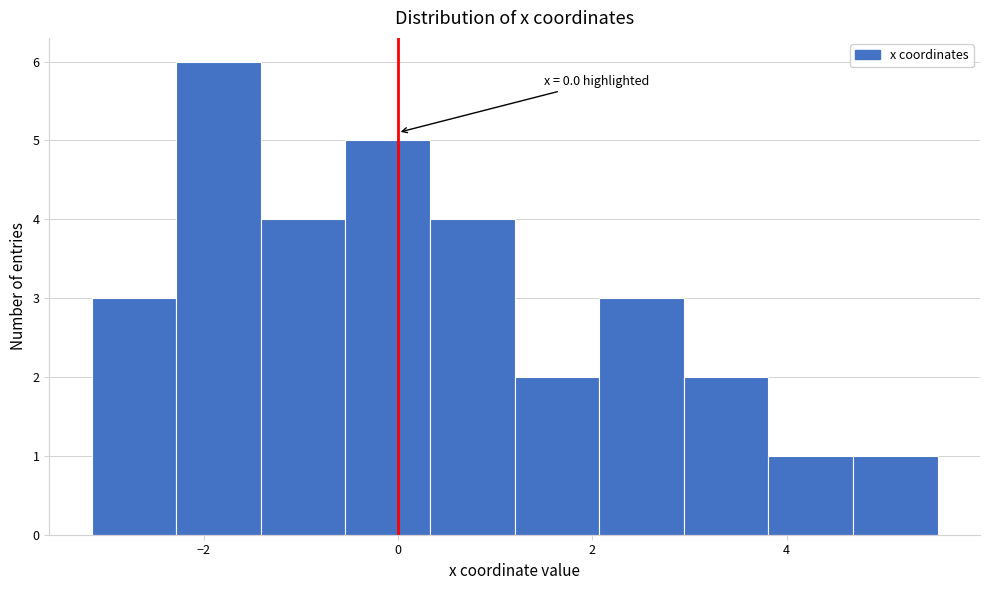

Which range on the x-axis has the tallest bar?

-2.2 to -1.4